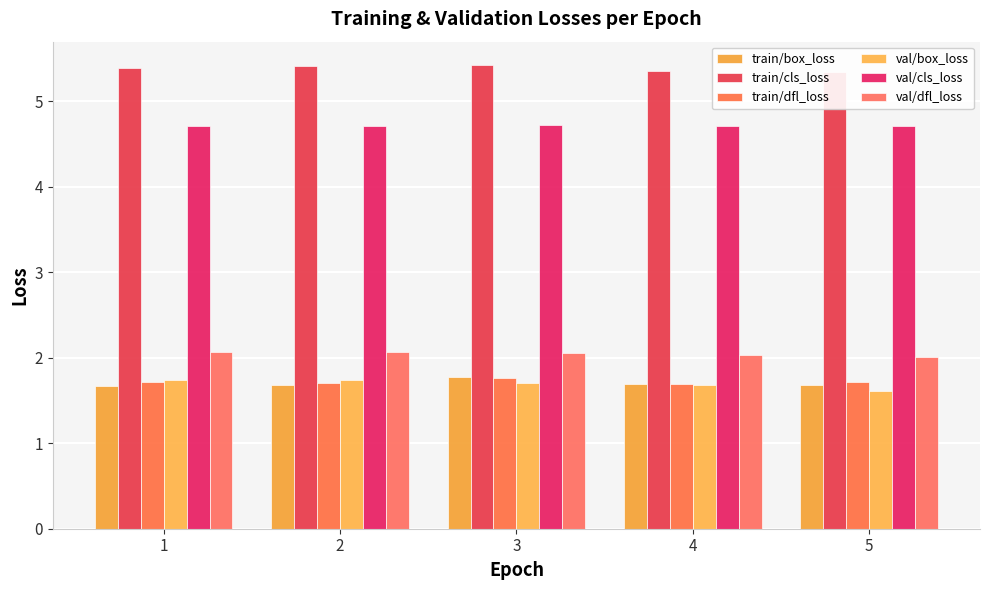

Which series has the widest spread of values?

val/box_loss